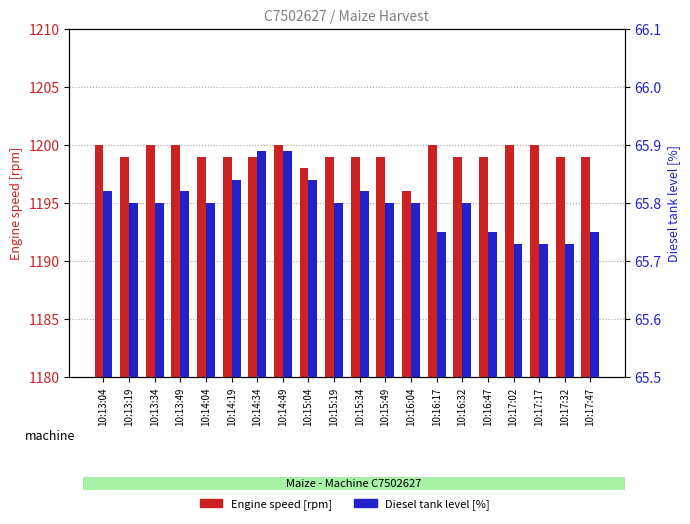

How many bars are there in each group?

2